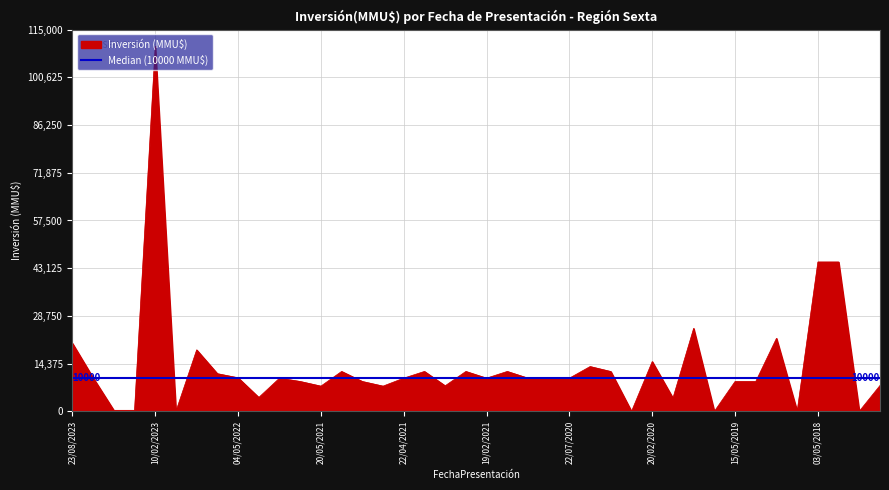

What is the label of the 30th point from the right?

24/05/2021